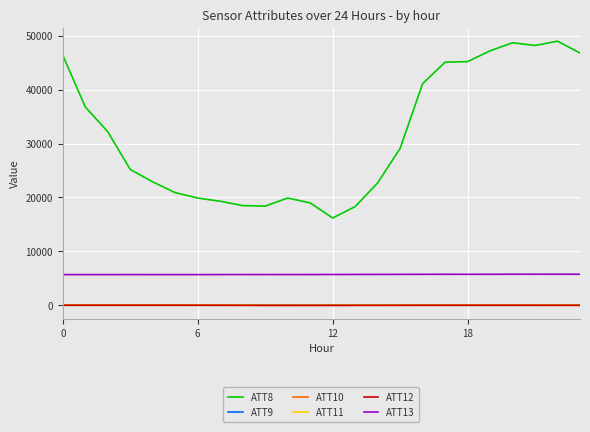

Which series has the largest range (max minus min)?

ATT8